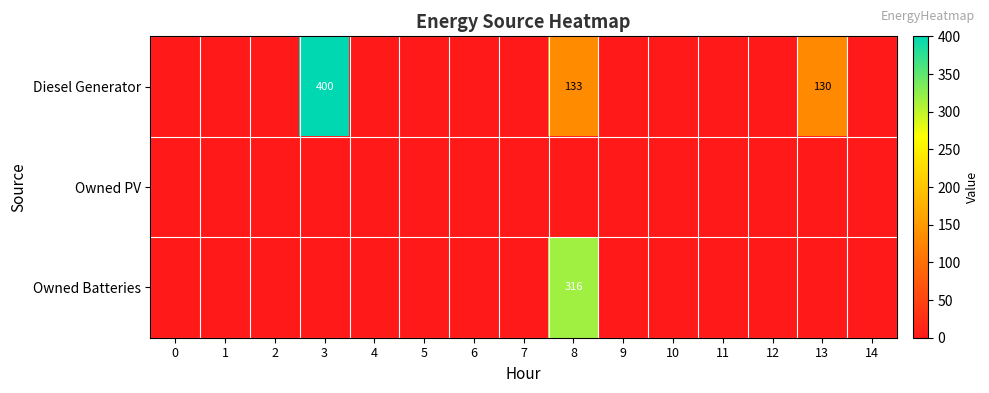

At how many categories does at least one series exceed 326?

1